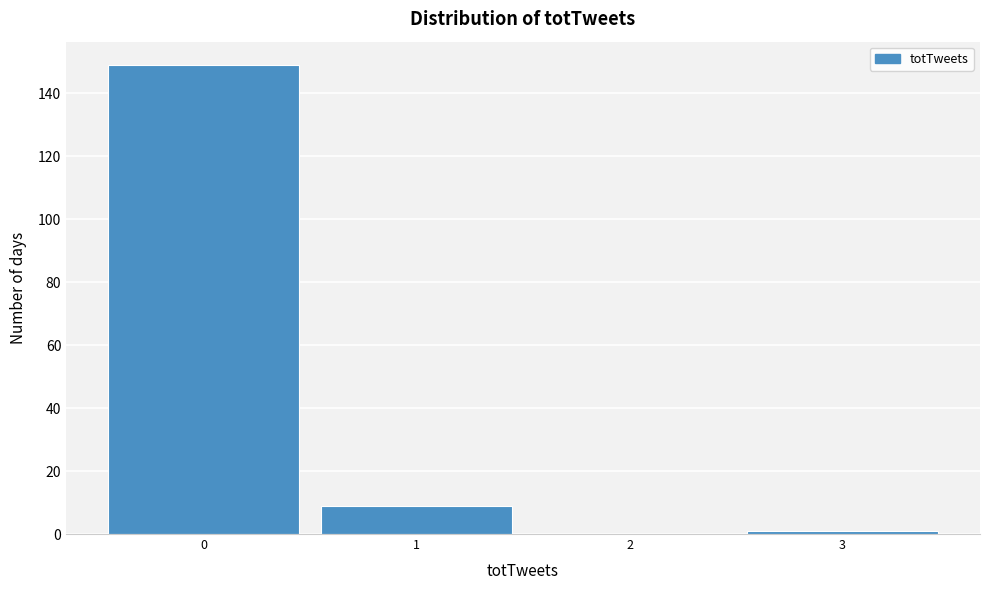

Reading left to right, transcribe this chart: for each bar, give the range it covers on the x-axis and its height. The values are not printed on the chart, so give them approximately, as read against the axis.

-0.5 to 0.5: 150
0.5 to 1.5: 10
1.5 to 2.5: 0
2.5 to 3.5: under 2